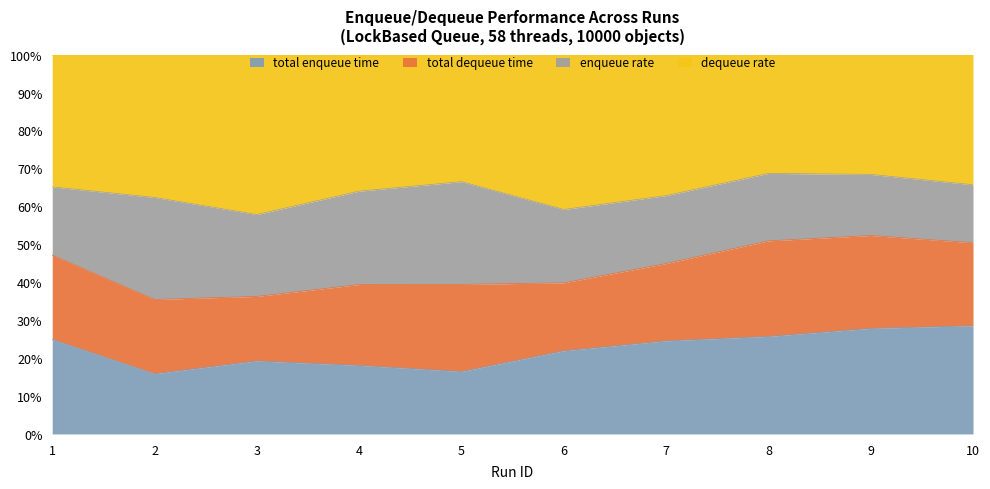

What is the value of the total enqueue time point at the 8th from the left?

25.7